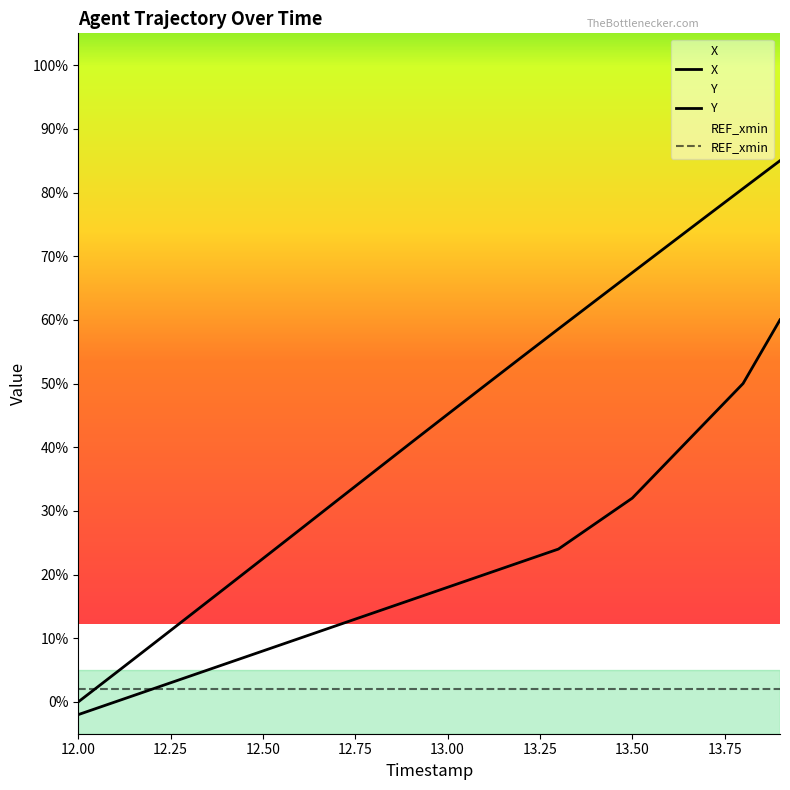

Where does the Y series first go above 18?

13.00